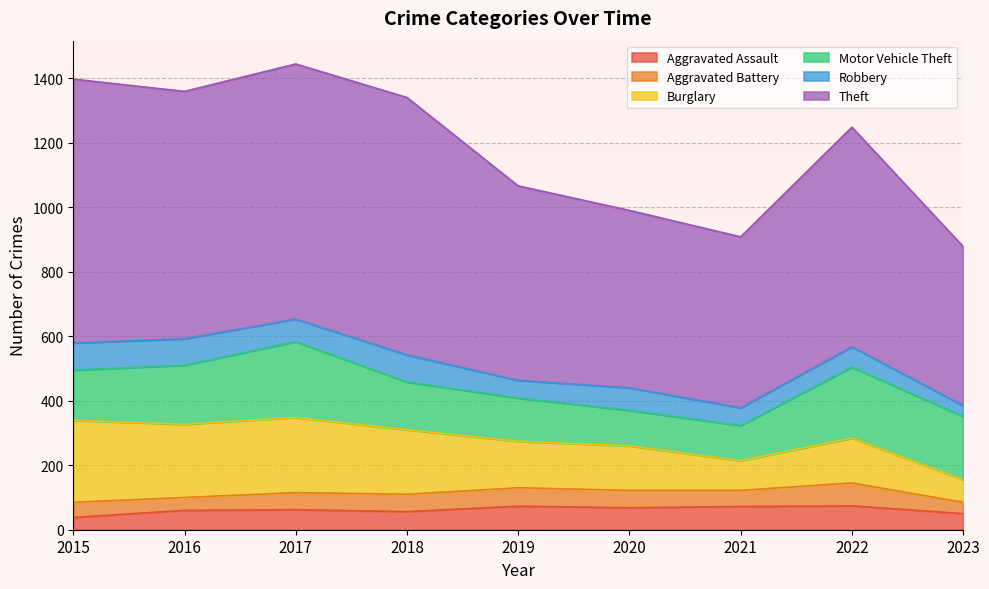

At how many categories does at least one series exceed 137?

9